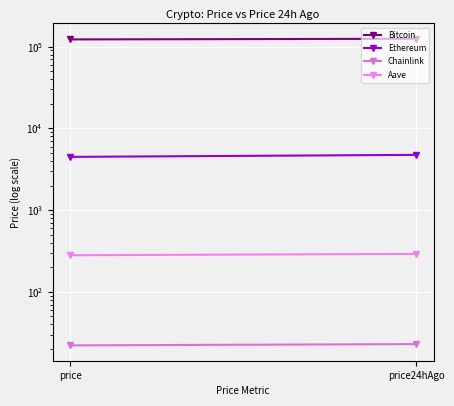

The value of Bitcoin at price is 122596.0. True or false?

True